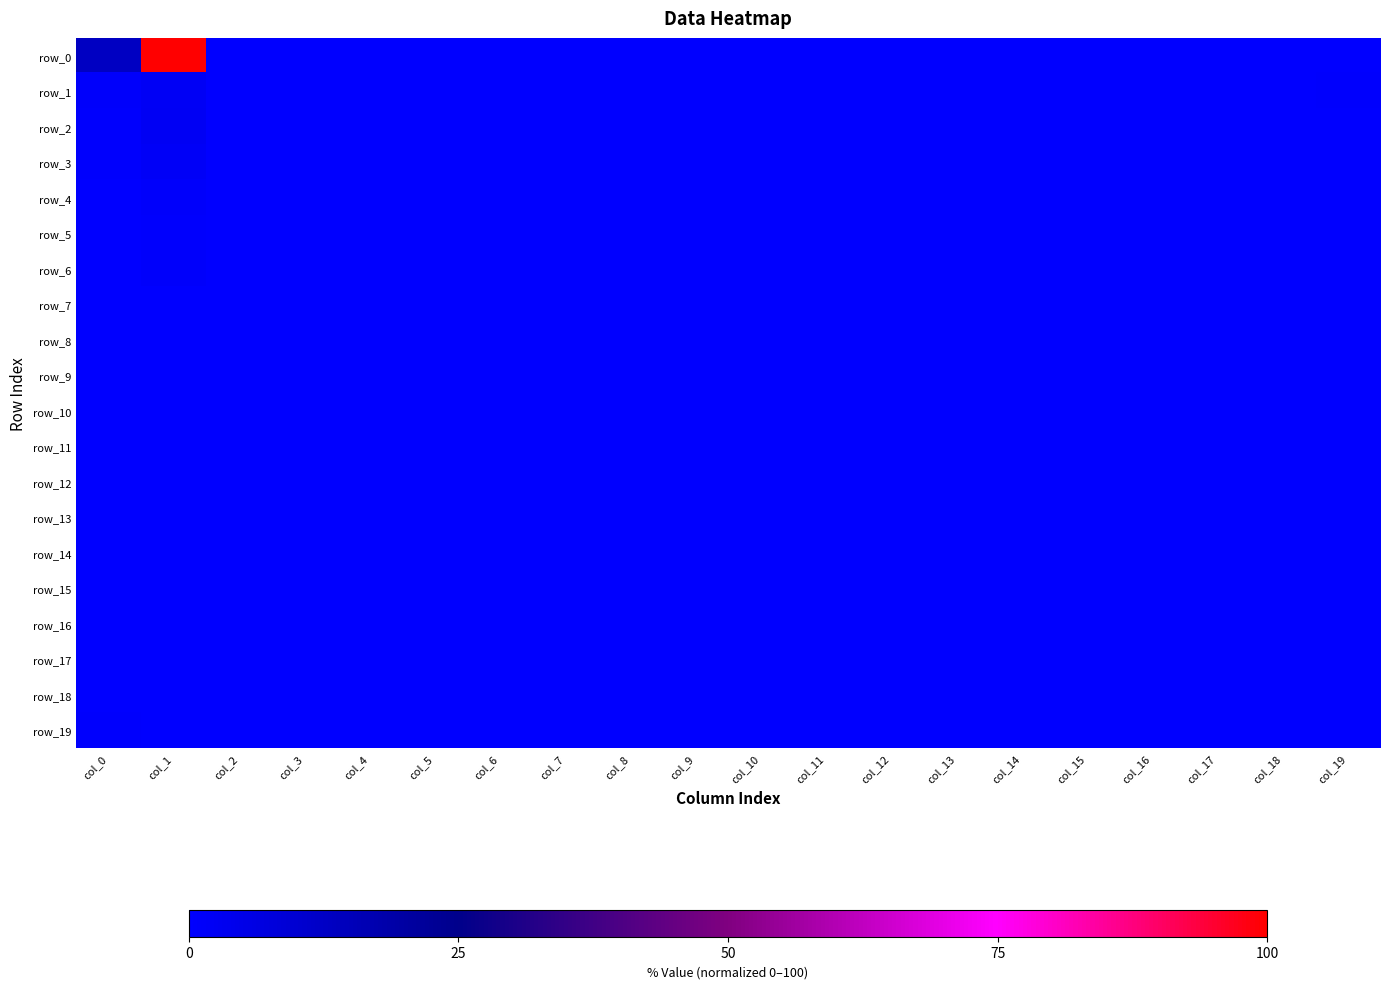

Reading left to right, list all the values displayed in this chart.

row_0: col_0=13.2	col_1=100.0	col_2=0.1	col_3=0.0	col_4=0.0	col_5=0.0	col_6=0.0	col_7=0.0	col_8=0.0	col_9=0.0	col_10=0.0	col_11=0.0	col_12=0.0	col_13=0.0	col_14=0.0	col_15=0.0	col_16=0.0	col_17=0.1	col_18=0.1	col_19=0.3
row_1: col_0=1.2	col_1=2.1	col_2=0.0	col_3=0.0	col_4=0.0	col_5=0.0	col_6=0.0	col_7=0.0	col_8=0.0	col_9=0.0	col_10=0.0	col_11=0.0	col_12=0.0	col_13=0.0	col_14=0.0	col_15=0.0	col_16=0.0	col_17=0.0	col_18=0.0	col_19=0.6
row_2: col_0=0.6	col_1=2.6	col_2=0.0	col_3=0.0	col_4=0.0	col_5=0.0	col_6=0.0	col_7=0.0	col_8=0.0	col_9=0.0	col_10=0.0	col_11=0.0	col_12=0.0	col_13=0.0	col_14=0.0	col_15=0.0	col_16=0.0	col_17=0.0	col_18=0.0	col_19=0.1
row_3: col_0=0.6	col_1=1.9	col_2=0.0	col_3=0.0	col_4=0.0	col_5=0.0	col_6=0.0	col_7=0.0	col_8=0.0	col_9=0.0	col_10=0.0	col_11=0.0	col_12=0.0	col_13=0.0	col_14=0.0	col_15=0.0	col_16=0.0	col_17=0.0	col_18=0.0	col_19=0.1
row_4: col_0=0.4	col_1=1.1	col_2=0.0	col_3=0.0	col_4=0.0	col_5=0.0	col_6=0.0	col_7=0.0	col_8=0.0	col_9=0.0	col_10=0.0	col_11=0.0	col_12=0.0	col_13=0.0	col_14=0.0	col_15=0.0	col_16=0.0	col_17=0.0	col_18=0.0	col_19=0.2
row_5: col_0=0.4	col_1=0.6	col_2=0.0	col_3=0.0	col_4=0.0	col_5=0.0	col_6=0.0	col_7=0.0	col_8=0.0	col_9=0.0	col_10=0.0	col_11=0.0	col_12=0.0	col_13=0.0	col_14=0.0	col_15=0.0	col_16=0.0	col_17=0.0	col_18=0.0	col_19=0.0
row_6: col_0=0.3	col_1=0.8	col_2=0.0	col_3=0.0	col_4=0.0	col_5=0.0	col_6=0.0	col_7=0.0	col_8=0.0	col_9=0.0	col_10=0.0	col_11=0.0	col_12=0.0	col_13=0.0	col_14=0.0	col_15=0.0	col_16=0.0	col_17=0.0	col_18=0.0	col_19=0.0
row_7: col_0=0.1	col_1=0.4	col_2=0.0	col_3=0.0	col_4=0.0	col_5=0.0	col_6=0.0	col_7=0.0	col_8=0.0	col_9=0.0	col_10=0.0	col_11=0.0	col_12=0.0	col_13=0.0	col_14=0.0	col_15=0.0	col_16=0.0	col_17=0.0	col_18=0.0	col_19=0.0
row_8: col_0=0.1	col_1=0.4	col_2=0.0	col_3=0.0	col_4=0.0	col_5=0.0	col_6=0.0	col_7=0.0	col_8=0.0	col_9=0.0	col_10=0.0	col_11=0.0	col_12=0.0	col_13=0.0	col_14=0.0	col_15=0.0	col_16=0.0	col_17=0.0	col_18=0.0	col_19=0.0
row_9: col_0=0.0	col_1=0.1	col_2=0.0	col_3=0.0	col_4=0.0	col_5=0.0	col_6=0.0	col_7=0.0	col_8=0.0	col_9=0.0	col_10=0.0	col_11=0.0	col_12=0.0	col_13=0.0	col_14=0.0	col_15=0.0	col_16=0.0	col_17=0.0	col_18=0.0	col_19=0.0
row_10: col_0=0.3	col_1=0.1	col_2=0.0	col_3=0.0	col_4=0.0	col_5=0.0	col_6=0.0	col_7=0.0	col_8=0.0	col_9=0.0	col_10=0.0	col_11=0.0	col_12=0.0	col_13=0.0	col_14=0.0	col_15=0.0	col_16=0.0	col_17=0.0	col_18=0.0	col_19=0.0
row_11: col_0=0.1	col_1=0.1	col_2=0.0	col_3=0.0	col_4=0.0	col_5=0.0	col_6=0.0	col_7=0.0	col_8=0.0	col_9=0.0	col_10=0.0	col_11=0.0	col_12=0.0	col_13=0.0	col_14=0.0	col_15=0.0	col_16=0.0	col_17=0.0	col_18=0.0	col_19=0.0
row_12: col_0=0.2	col_1=0.0	col_2=0.0	col_3=0.0	col_4=0.0	col_5=0.0	col_6=0.0	col_7=0.0	col_8=0.0	col_9=0.0	col_10=0.0	col_11=0.0	col_12=0.0	col_13=0.0	col_14=0.0	col_15=0.0	col_16=0.0	col_17=0.0	col_18=0.0	col_19=0.0
row_13: col_0=0.0	col_1=0.1	col_2=0.0	col_3=0.0	col_4=0.0	col_5=0.0	col_6=0.0	col_7=0.0	col_8=0.0	col_9=0.0	col_10=0.0	col_11=0.0	col_12=0.0	col_13=0.0	col_14=0.0	col_15=0.0	col_16=0.0	col_17=0.0	col_18=0.0	col_19=0.0
row_14: col_0=0.1	col_1=0.0	col_2=0.0	col_3=0.0	col_4=0.0	col_5=0.0	col_6=0.0	col_7=0.0	col_8=0.0	col_9=0.0	col_10=0.0	col_11=0.0	col_12=0.0	col_13=0.0	col_14=0.0	col_15=0.0	col_16=0.0	col_17=0.0	col_18=0.0	col_19=0.0
row_15: col_0=0.0	col_1=0.0	col_2=0.0	col_3=0.0	col_4=0.0	col_5=0.0	col_6=0.0	col_7=0.0	col_8=0.0	col_9=0.0	col_10=0.0	col_11=0.0	col_12=0.0	col_13=0.0	col_14=0.0	col_15=0.0	col_16=0.0	col_17=0.0	col_18=0.0	col_19=0.0
row_16: col_0=0.1	col_1=0.1	col_2=0.0	col_3=0.0	col_4=0.0	col_5=0.0	col_6=0.0	col_7=0.0	col_8=0.0	col_9=0.0	col_10=0.0	col_11=0.0	col_12=0.0	col_13=0.0	col_14=0.0	col_15=0.0	col_16=0.0	col_17=0.0	col_18=0.0	col_19=0.0
row_17: col_0=0.1	col_1=0.1	col_2=0.0	col_3=0.0	col_4=0.0	col_5=0.0	col_6=0.0	col_7=0.0	col_8=0.0	col_9=0.0	col_10=0.0	col_11=0.0	col_12=0.0	col_13=0.0	col_14=0.0	col_15=0.0	col_16=0.0	col_17=0.0	col_18=0.0	col_19=0.0
row_18: col_0=0.0	col_1=0.0	col_2=0.0	col_3=0.0	col_4=0.0	col_5=0.0	col_6=0.0	col_7=0.0	col_8=0.0	col_9=0.0	col_10=0.0	col_11=0.0	col_12=0.0	col_13=0.0	col_14=0.0	col_15=0.0	col_16=0.0	col_17=0.0	col_18=0.0	col_19=0.0
row_19: col_0=0.5	col_1=0.3	col_2=0.0	col_3=0.0	col_4=0.0	col_5=0.0	col_6=0.0	col_7=0.0	col_8=0.0	col_9=0.0	col_10=0.0	col_11=0.0	col_12=0.0	col_13=0.0	col_14=0.0	col_15=0.0	col_16=0.0	col_17=0.0	col_18=0.0	col_19=0.0